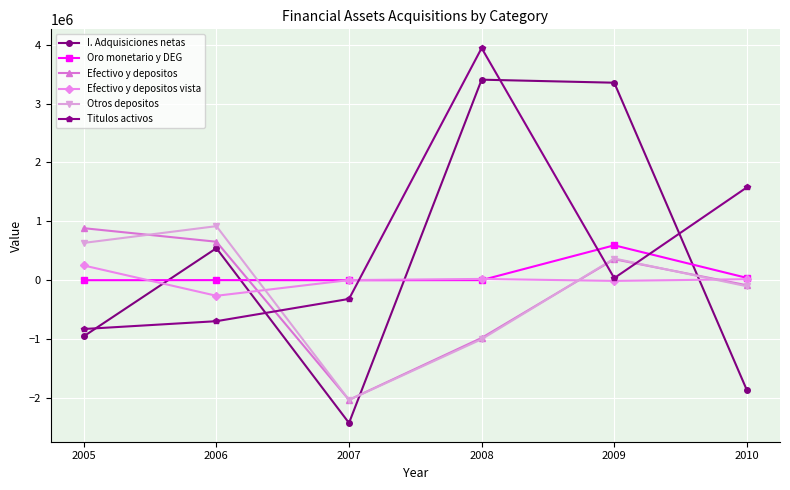

How many values in I. Adquisiciones netas are above zero?

3